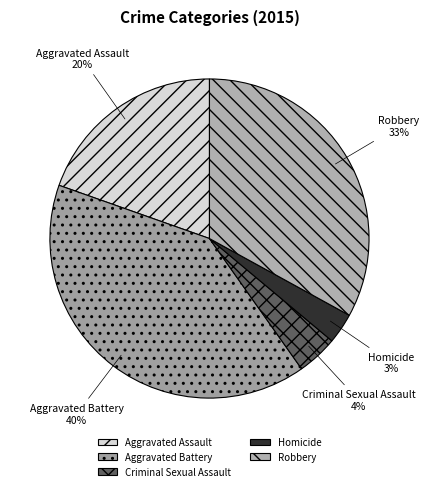

Is Homicide the majority of the pie?

No